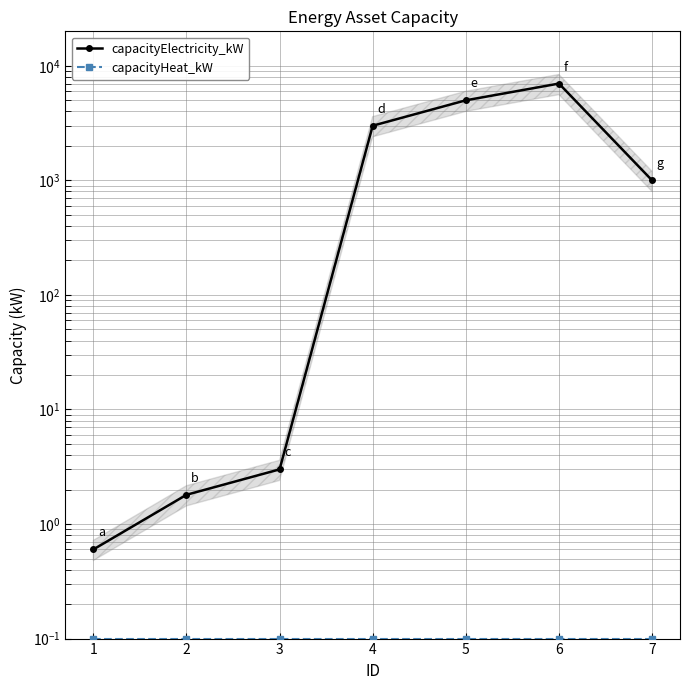

The capacityElectricity_kW series shows 1529.5 at 5. True or false?

False